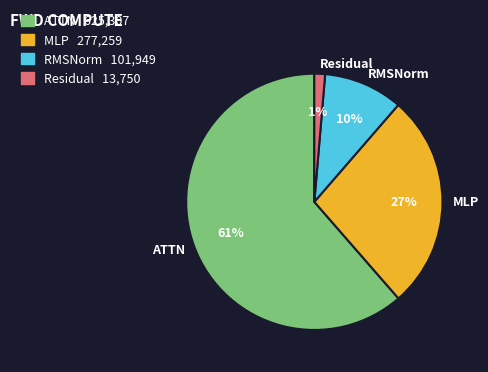

What is the smallest slice in the pie chart?

Residual